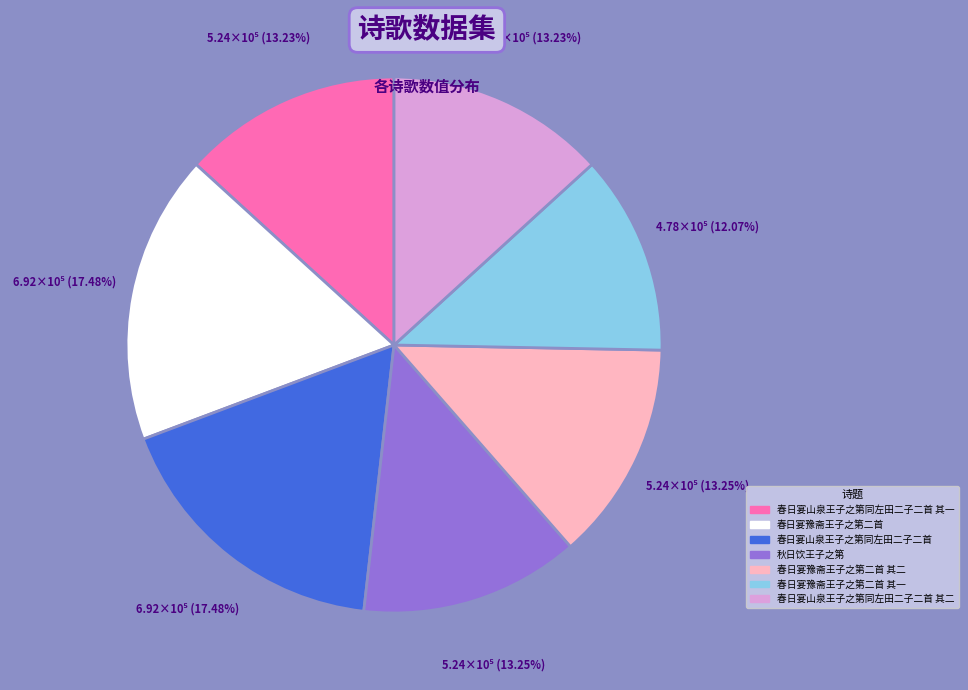

Which has a higher value, 春日宴豫斋王子之第二首 or 春日宴山泉王子之第同左田二子二首 其一?

春日宴豫斋王子之第二首